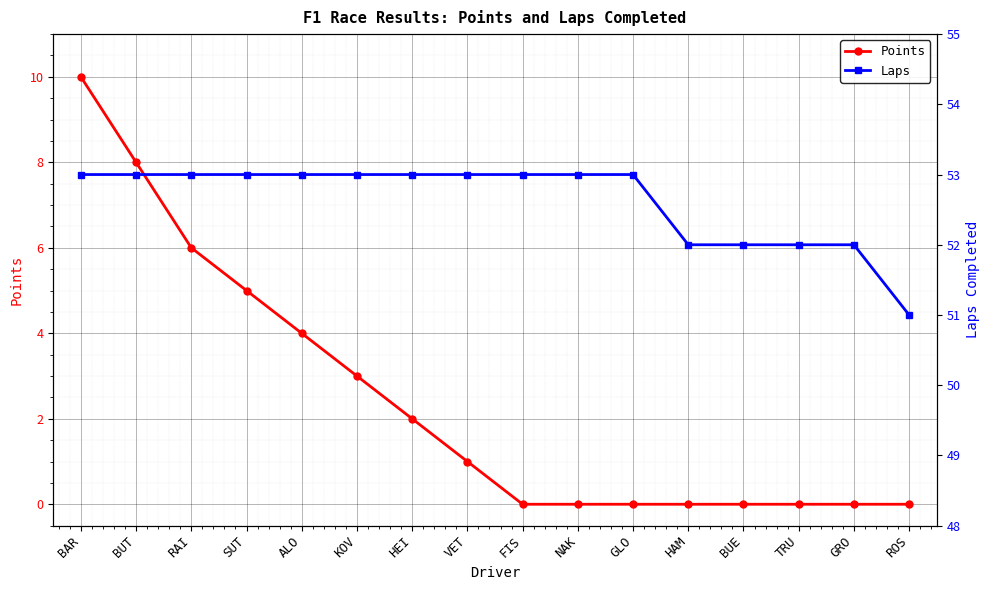

True or false: Points and Laps intersect in this chart.

False